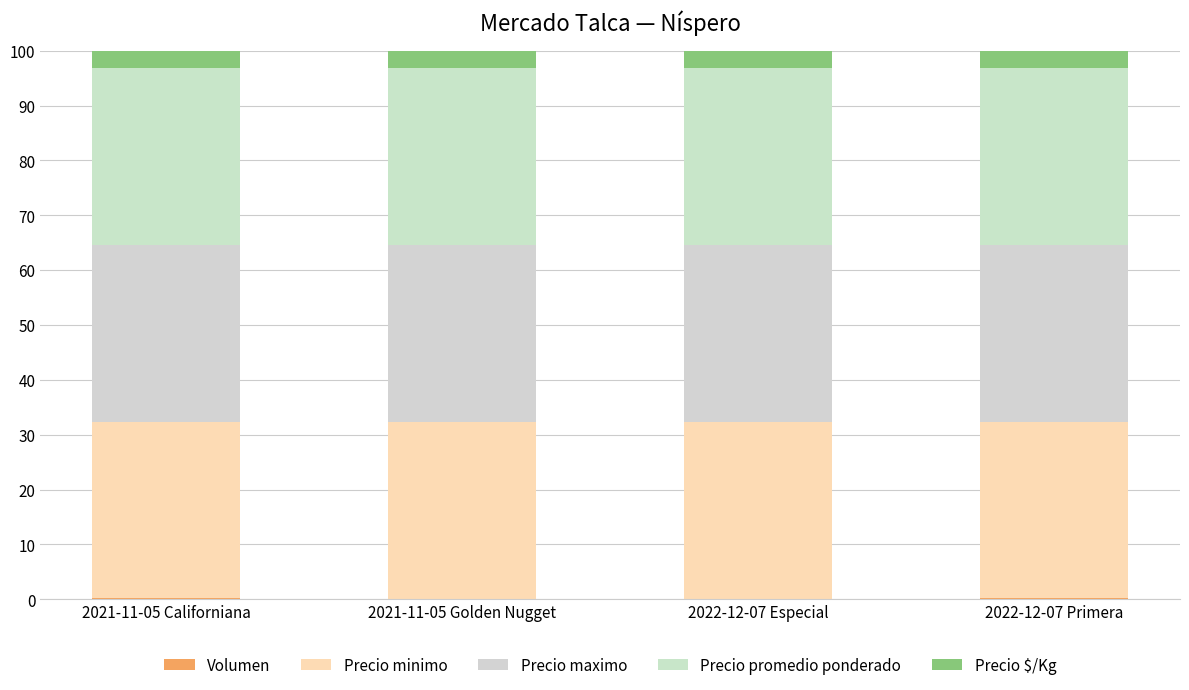

Are the bars grouped side by side (vs. stacked)?

No